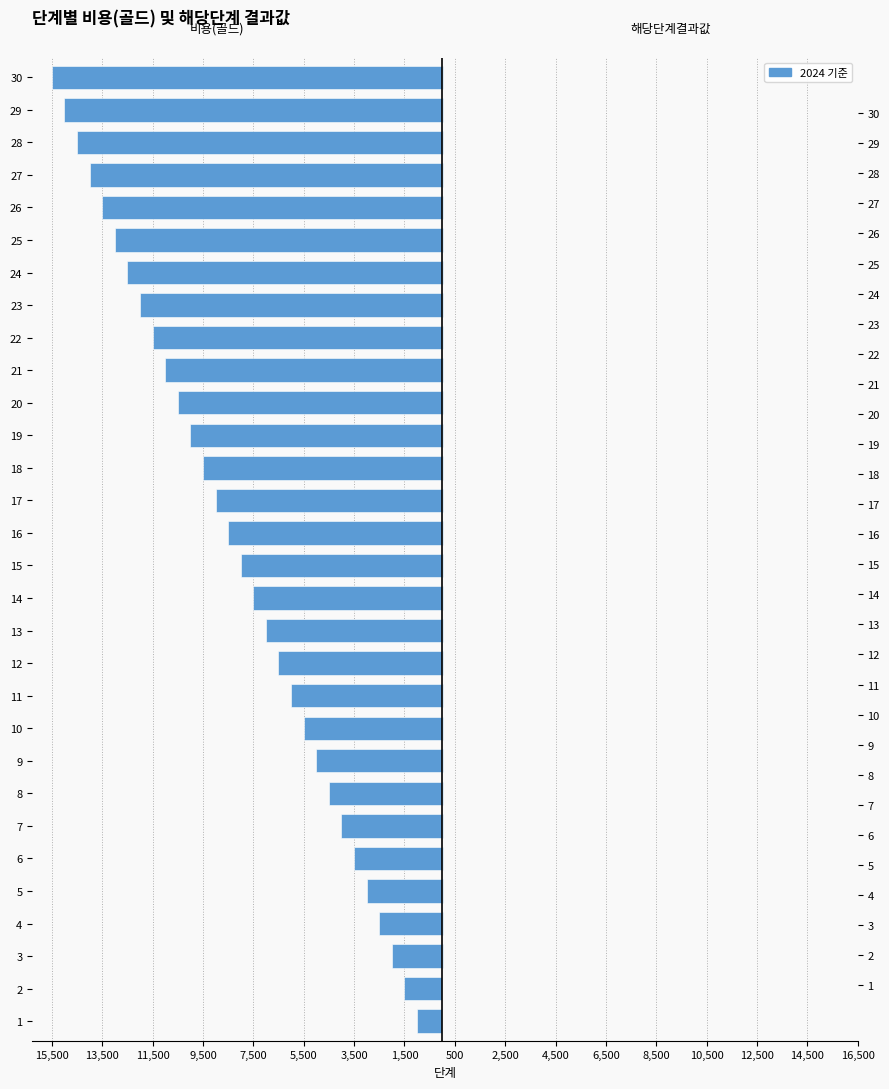

Rank the series by their maximum value, from highest to lowest.

해당단계결과값, 비용(골드)